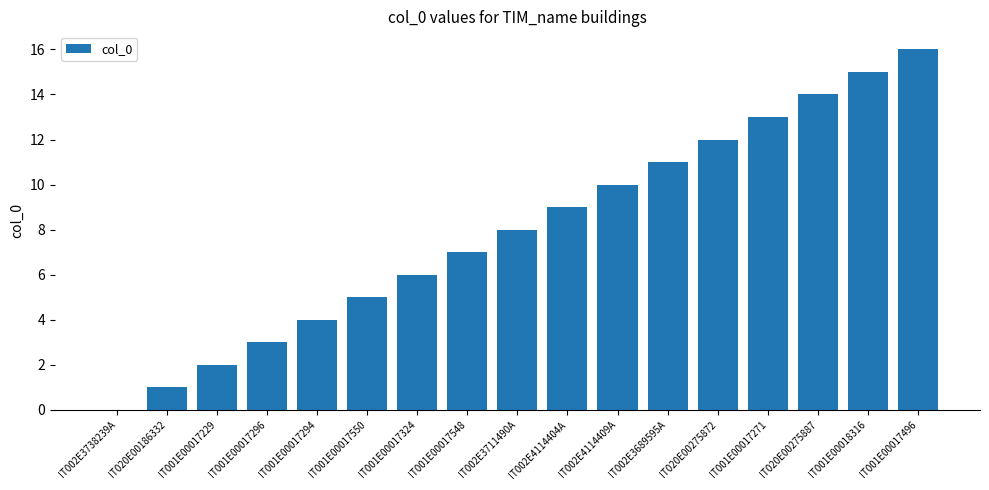

What is the difference between the values at IT002E4114404A and IT001E00018316?

6